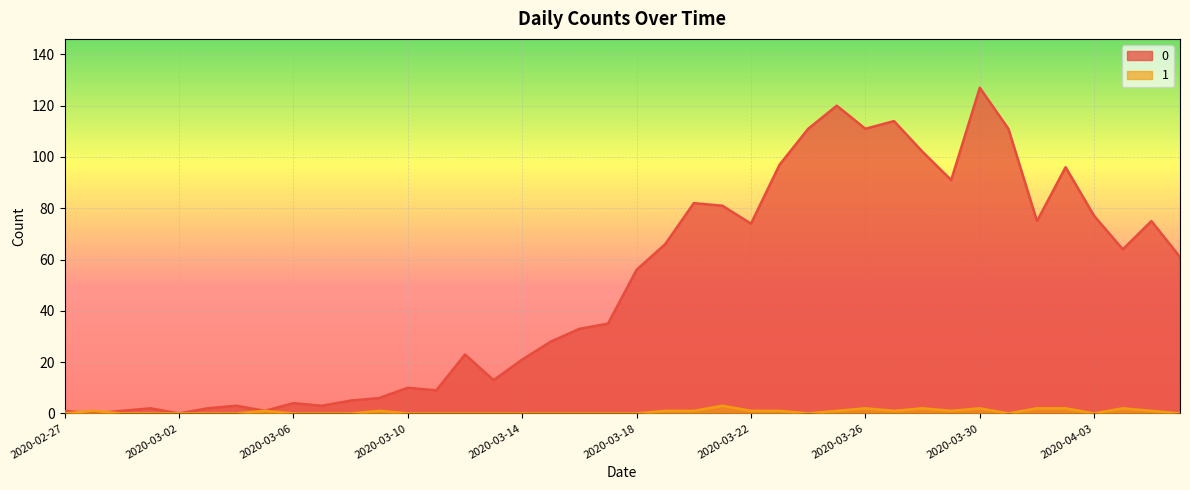

Reading left to right, transcribe all the data shown in this chart.

0: 2020-02-27=1	2020-02-28=0	2020-02-29=1	2020-03-01=2	2020-03-02=0	2020-03-03=2	2020-03-04=3	2020-03-05=1	2020-03-06=4	2020-03-07=3	2020-03-08=5	2020-03-09=6	2020-03-10=10	2020-03-11=9	2020-03-12=23	2020-03-13=13	2020-03-14=21	2020-03-15=28	2020-03-16=33	2020-03-17=35	2020-03-18=56	2020-03-19=66	2020-03-20=82	2020-03-21=81	2020-03-22=74	2020-03-23=97	2020-03-24=111	2020-03-25=120	2020-03-26=111	2020-03-27=114	2020-03-28=102	2020-03-29=91	2020-03-30=127	2020-03-31=111	2020-04-01=75	2020-04-02=96	2020-04-03=77	2020-04-04=64	2020-04-05=75	2020-04-06=61
1: 2020-02-27=0	2020-02-28=1	2020-02-29=0	2020-03-01=0	2020-03-02=0	2020-03-03=0	2020-03-04=0	2020-03-05=1	2020-03-06=0	2020-03-07=0	2020-03-08=0	2020-03-09=1	2020-03-10=0	2020-03-11=0	2020-03-12=0	2020-03-13=0	2020-03-14=0	2020-03-15=0	2020-03-16=0	2020-03-17=0	2020-03-18=0	2020-03-19=1	2020-03-20=1	2020-03-21=3	2020-03-22=1	2020-03-23=1	2020-03-24=0	2020-03-25=1	2020-03-26=2	2020-03-27=1	2020-03-28=2	2020-03-29=1	2020-03-30=2	2020-03-31=0	2020-04-01=2	2020-04-02=2	2020-04-03=0	2020-04-04=2	2020-04-05=1	2020-04-06=0